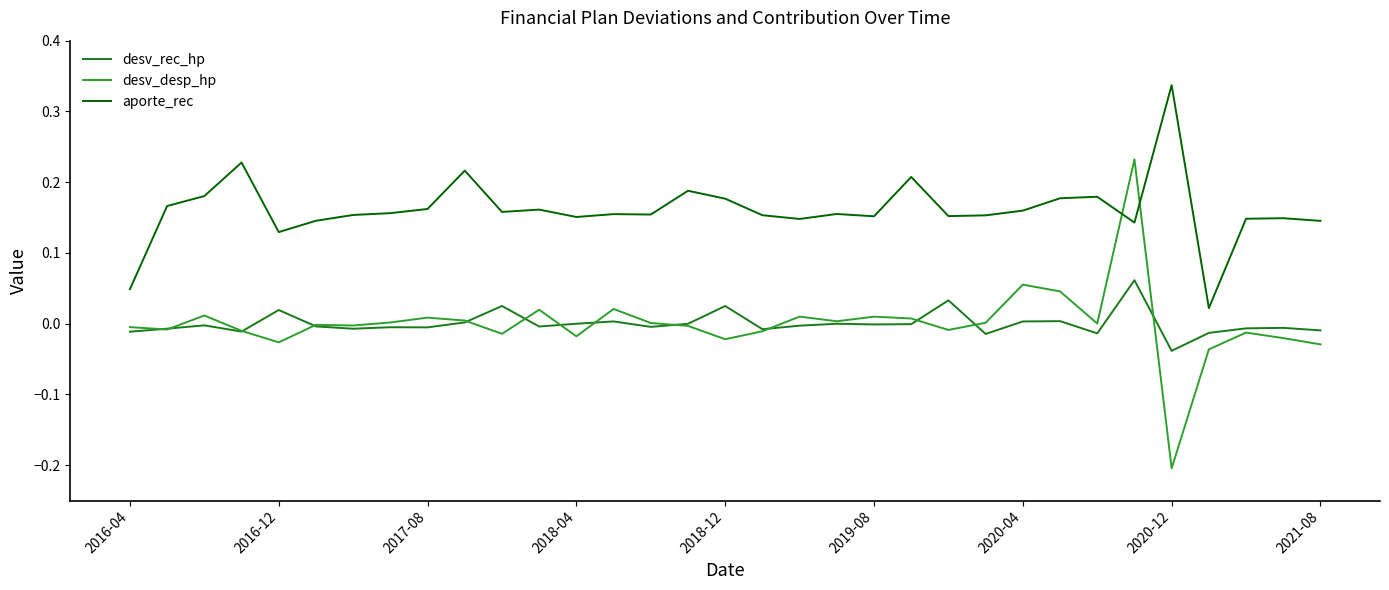

Which series has the largest total across all categories?

aporte_rec